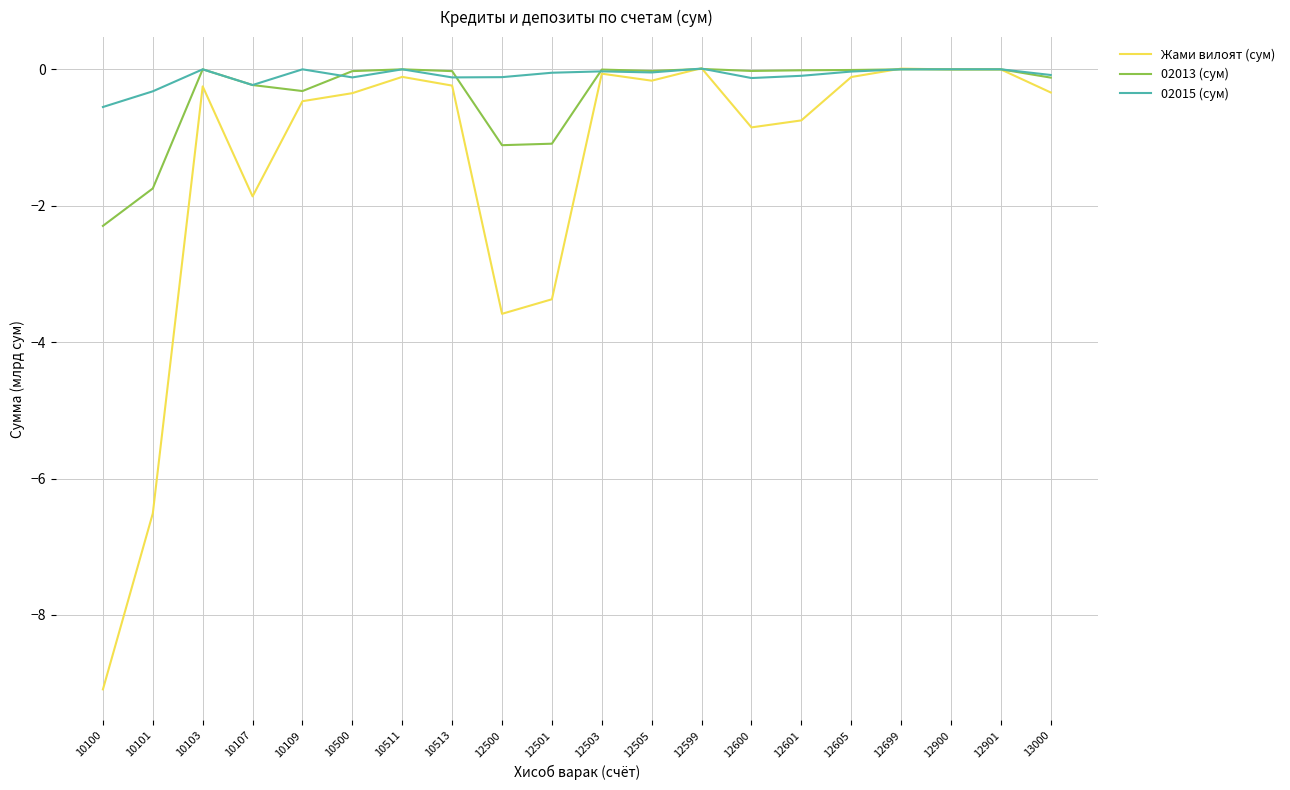

Which category has the lowest value in the 02013 (сум) series?

10100